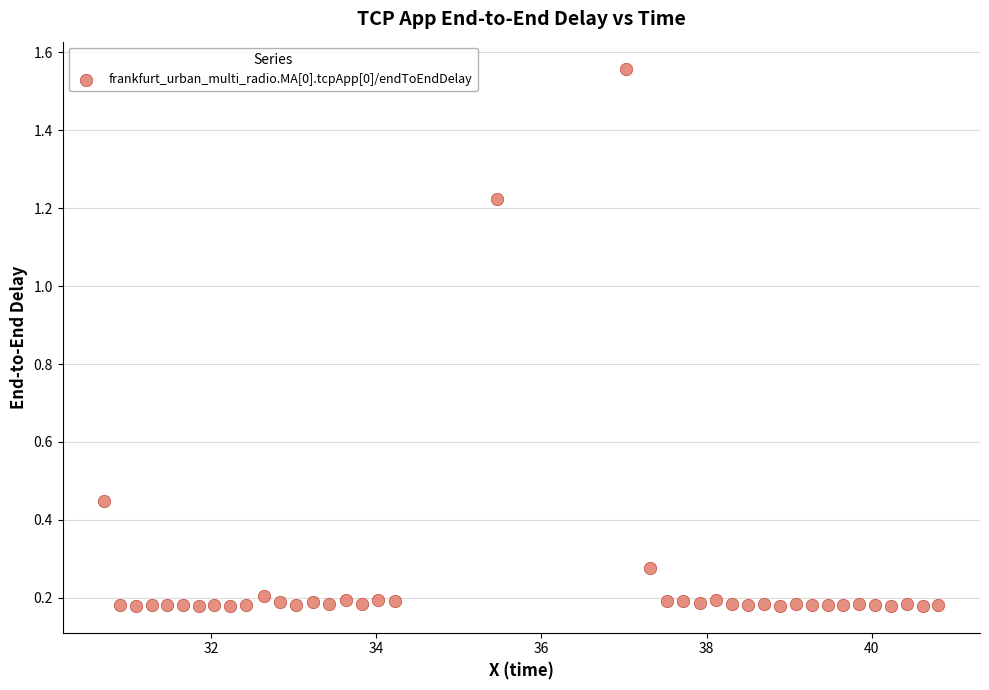

What is the range of Y values (max minus min)?

1.4